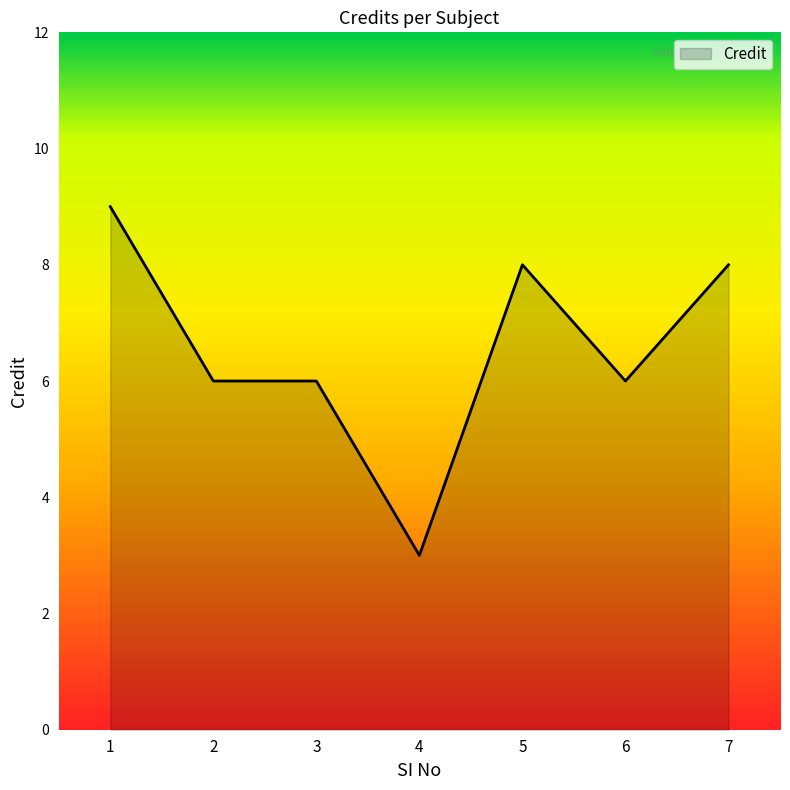

What is the sum of all values?

46